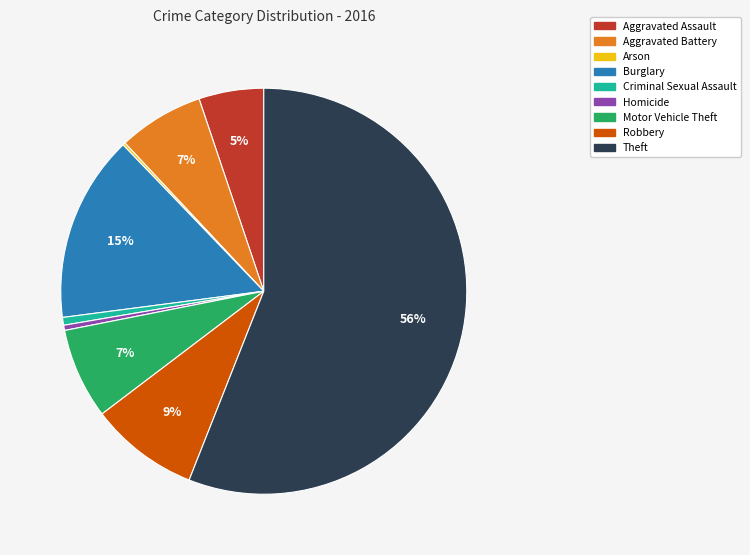

Does Theft account for over 50% of the chart?

Yes